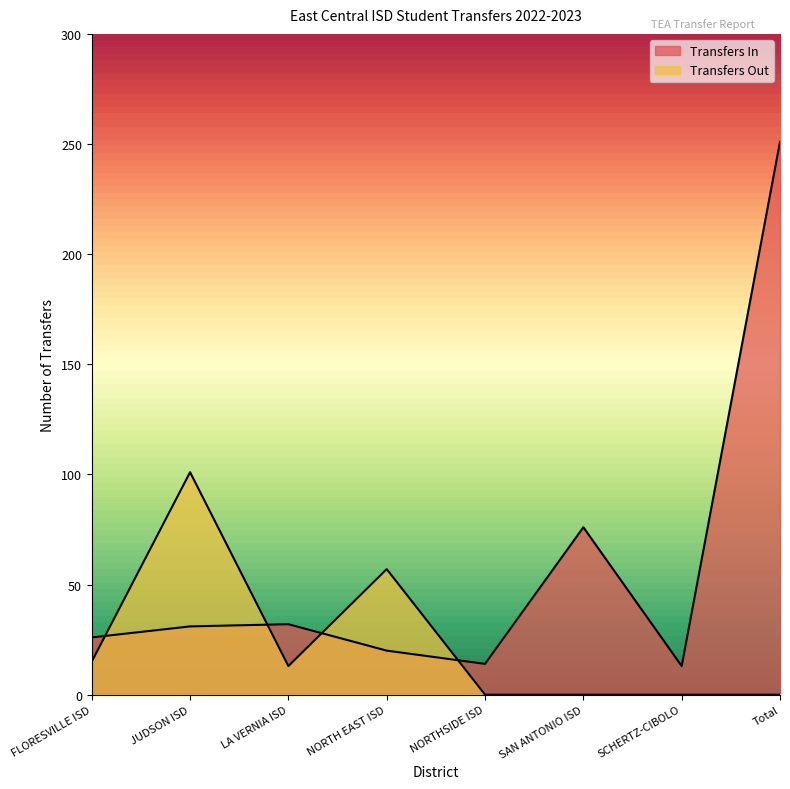

How many values in Transfers Out are above zero?

4